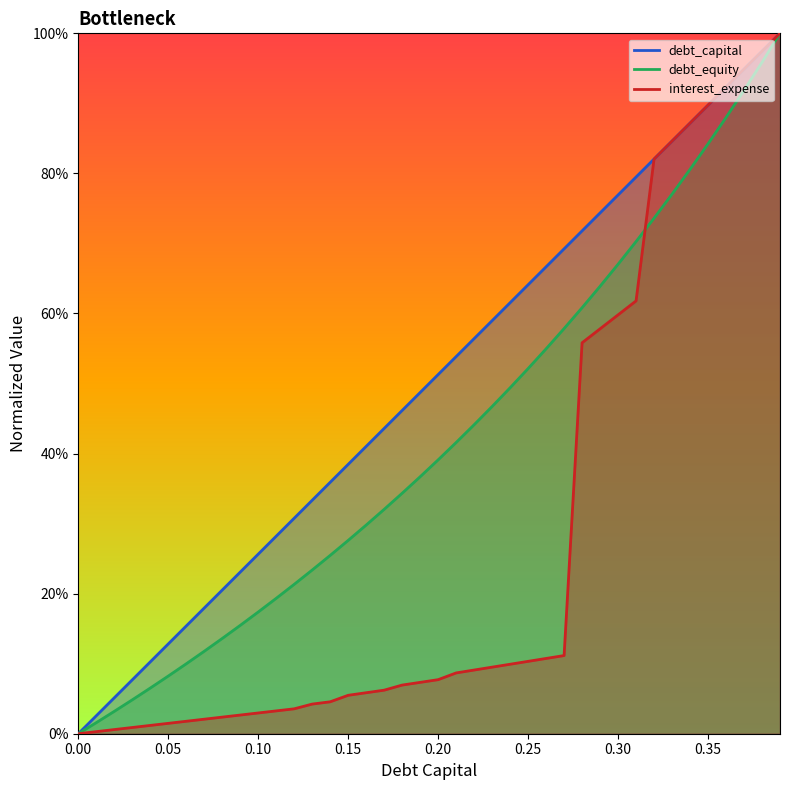

List the series in order of their peak value, lowest first.

debt_capital, debt_equity, interest_expense